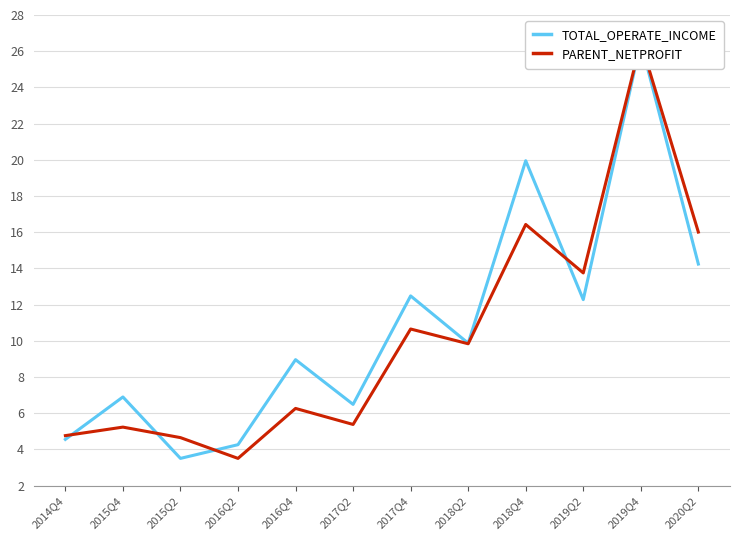

What is the sum of all PARENT_NETPROFIT values?

122.9